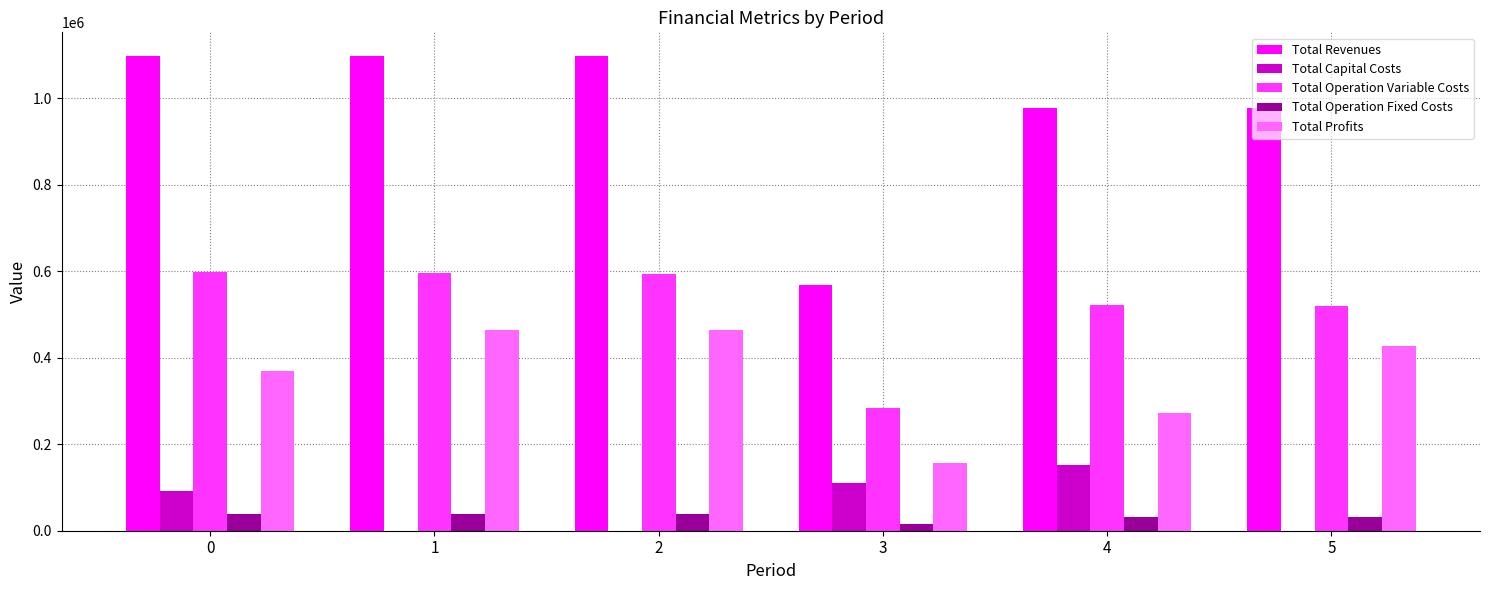

The value of Total Capital Costs at 5 is 0.0. True or false?

True